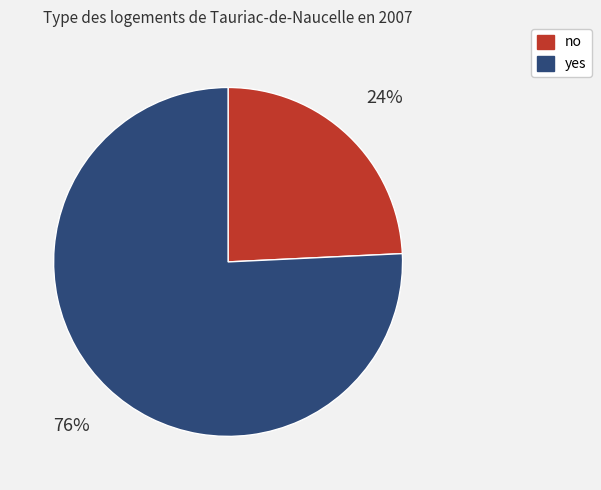

Combined, do yes and no account for over 50%?

Yes